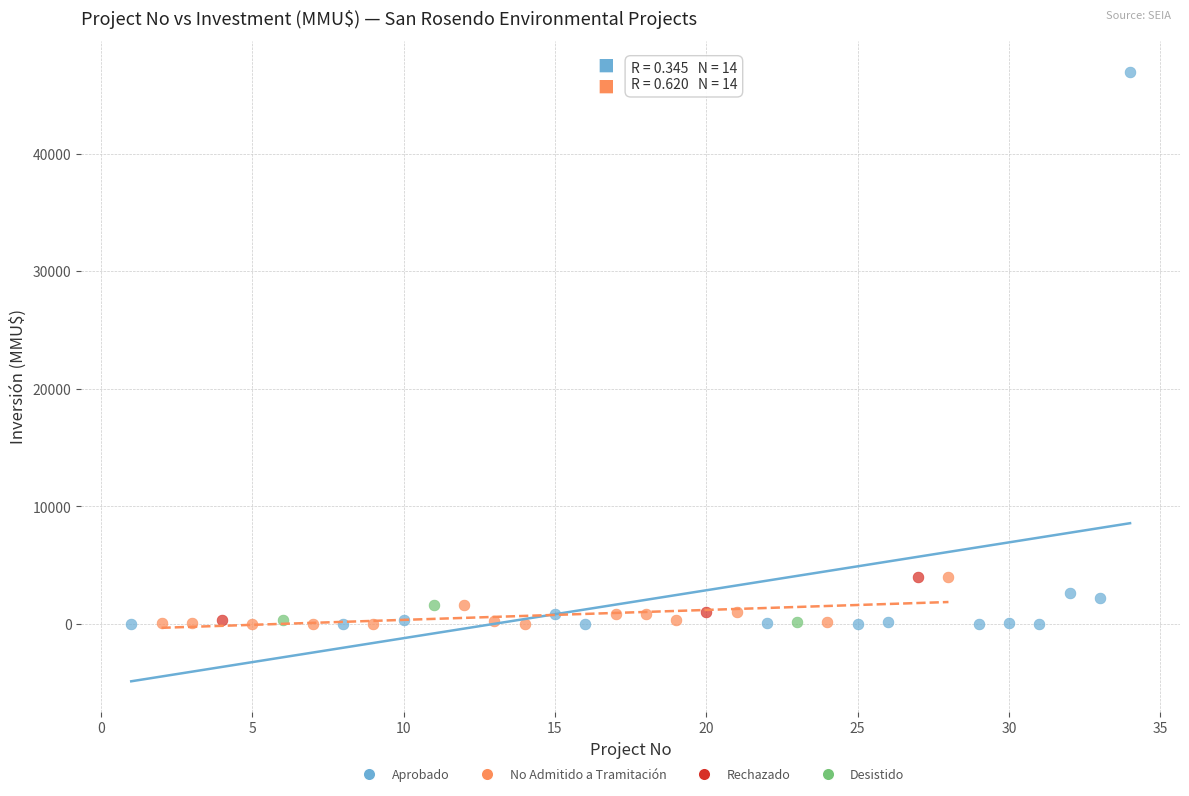

Which series contains the highest Y value?

Aprobado